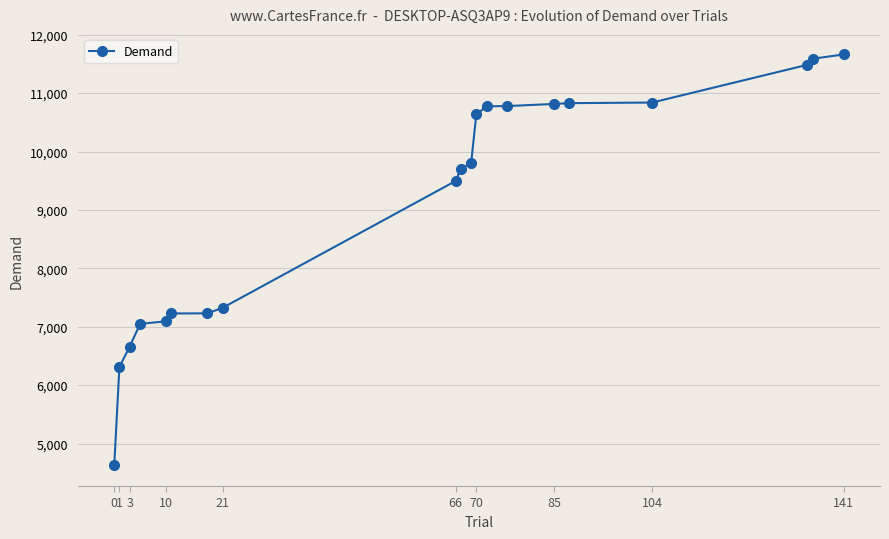

What is the value of the 1st point from the left?

4624.4